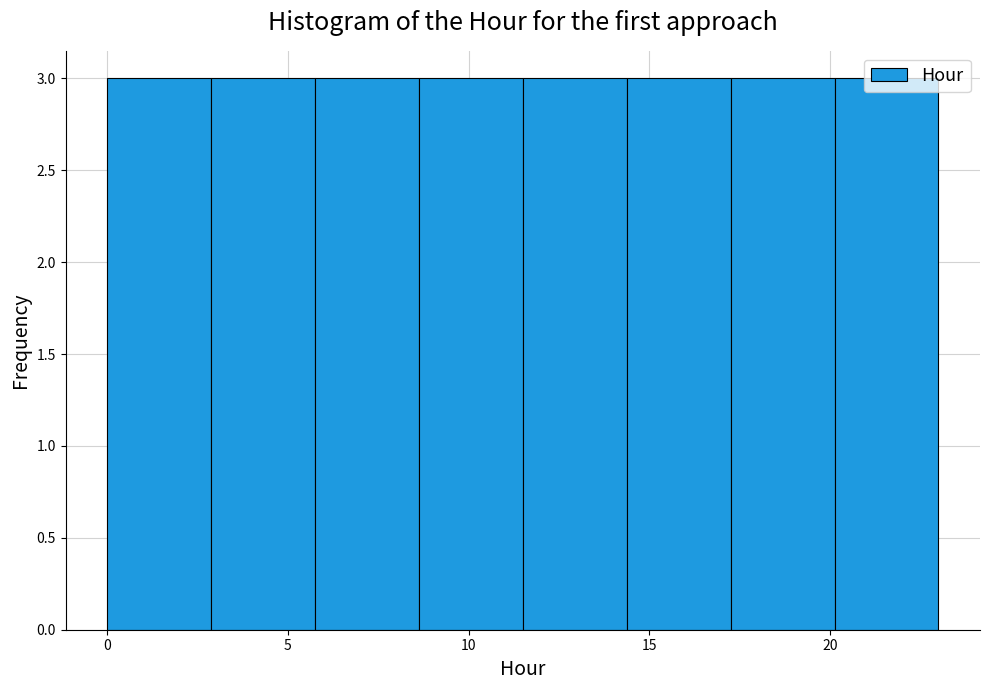

Reading left to right, transcribe this chart: for each bar, give the range it covers on the x-axis and its height. Neither the bar edges nor the heights are printed on the chart, so give them approximately, as read against the axes.

0.0 to 3.0: 3
3.0 to 6.0: 3
6.0 to 8.5: 3
8.5 to 11.5: 3
11.5 to 14.5: 3
14.5 to 17.5: 3
17.5 to 20.0: 3
20.0 to 23.0: 3